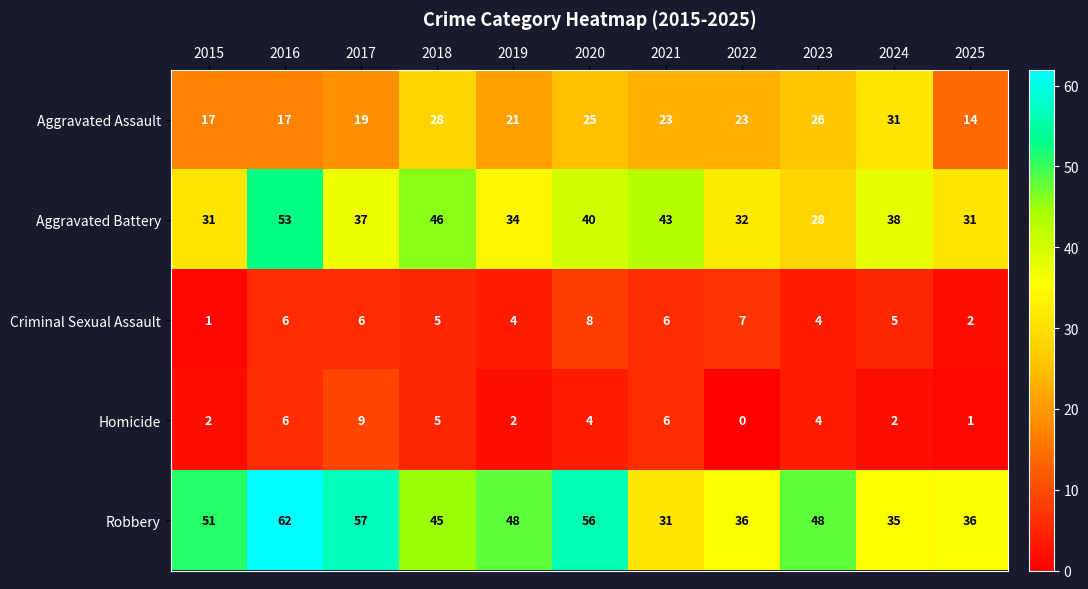

The Homicide series shows 3 at 2018. True or false?

False